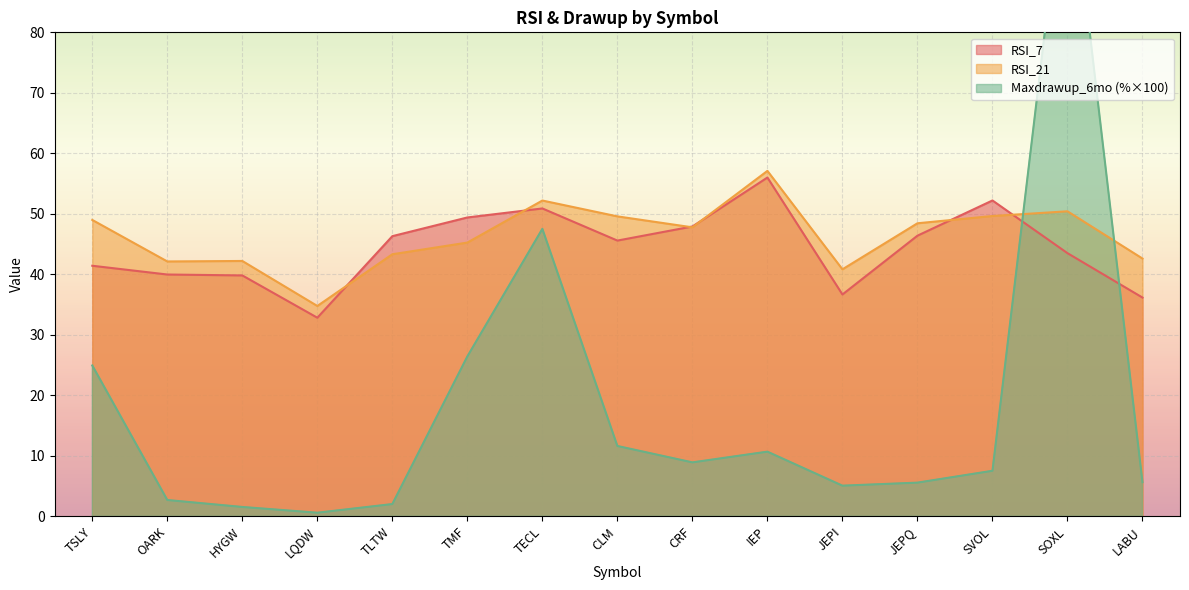

Which series ends up on top after the final intersection of RSI_21 and Maxdrawup_6mo?

RSI_21